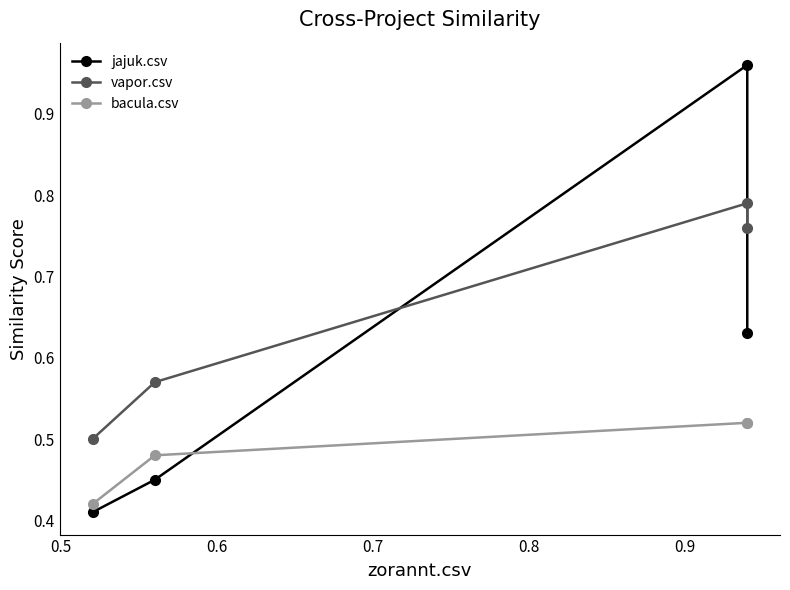

True or false: bacula.csv has more than 2 points higher than both neighbors.

False